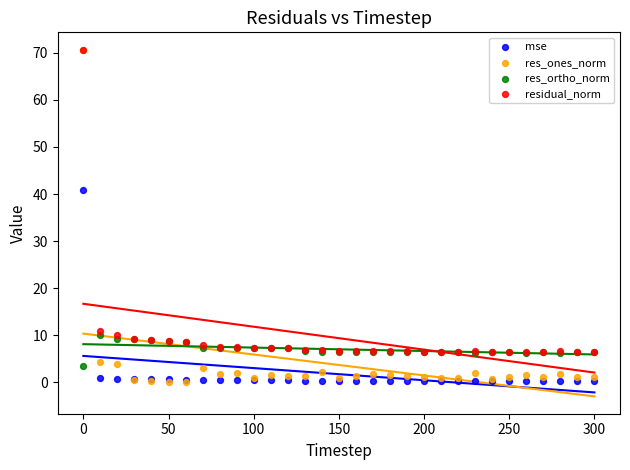

Across all series, what Y value is closest to 35?

40.9